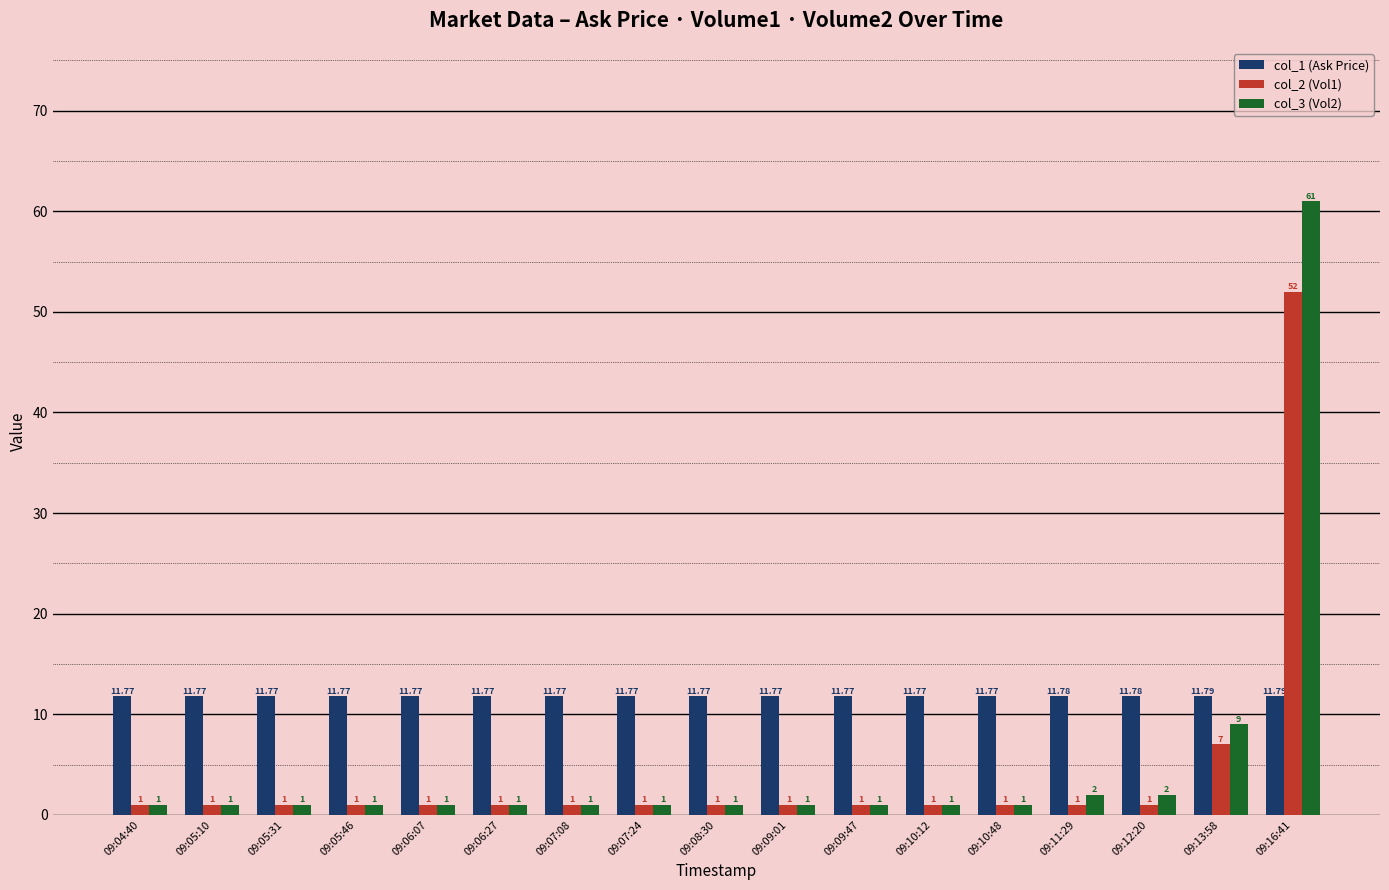

What is the highest value of the col_2 (Vol1) series?

52.0